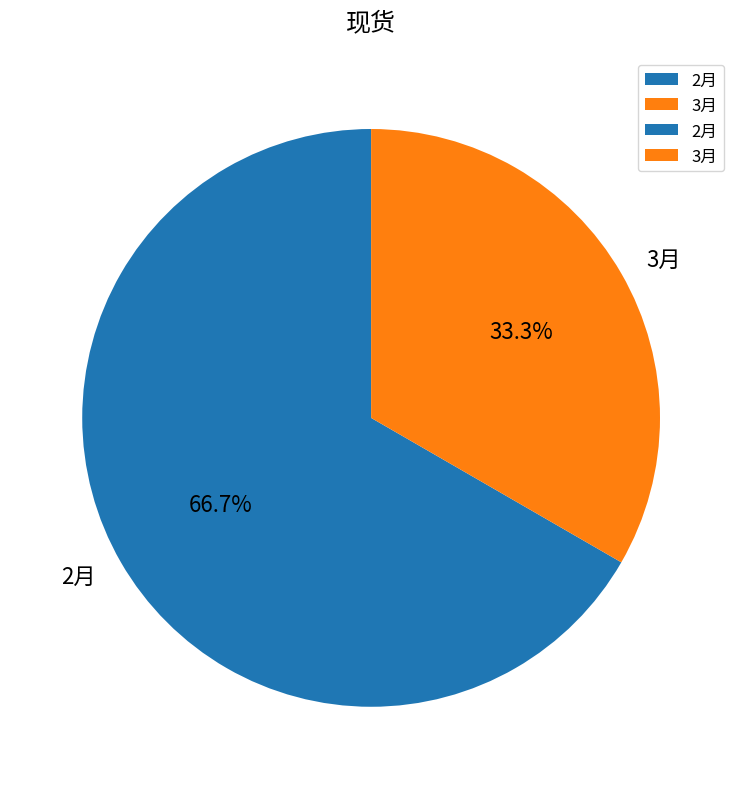

How many segments does this pie chart have?

2